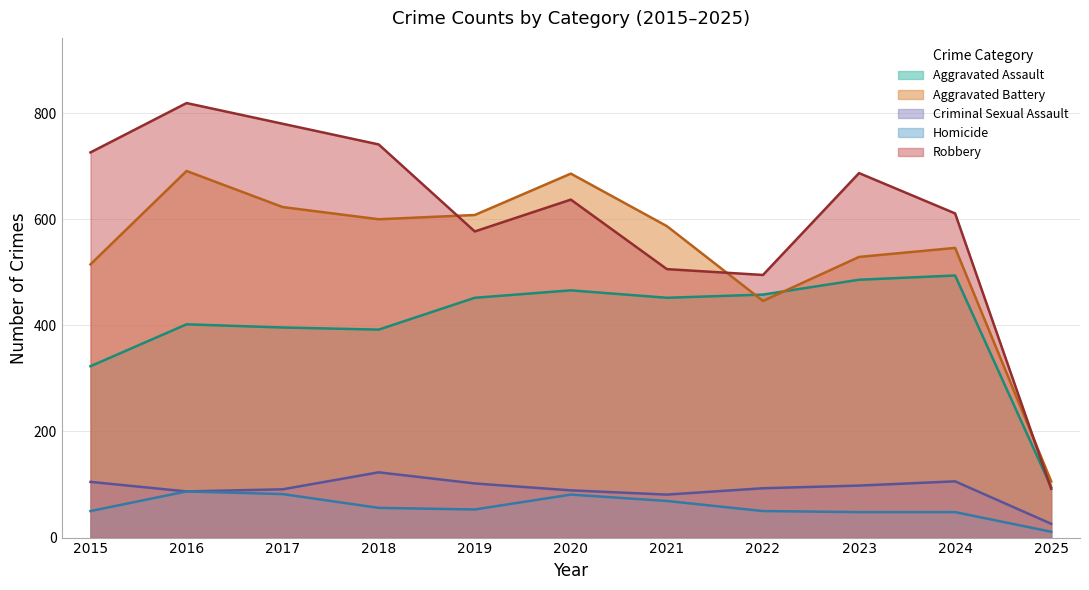

Where is Criminal Sexual Assault nearest to the value 74?

2021